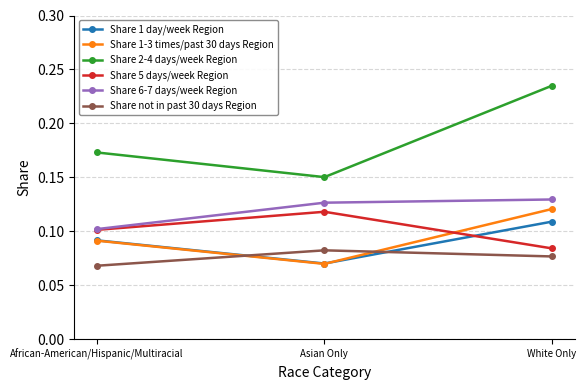

Which series has the largest range (max minus min)?

Share 2-4 days/week Region